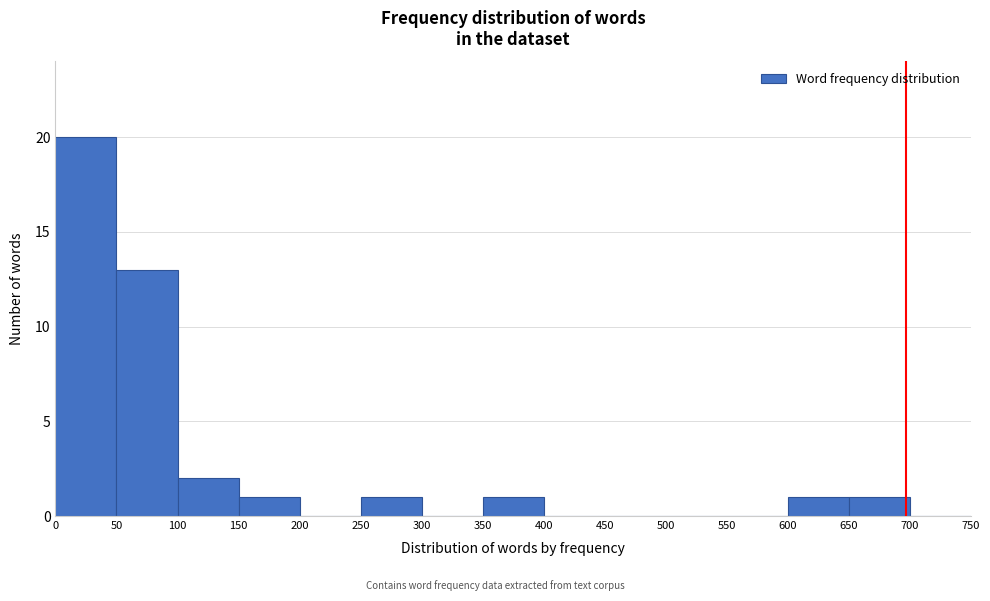

Reading left to right, transcribe this chart: for each bar, give the range it covers on the x-axis and its height. The values are not printed on the chart, so give them approximately, as read against the axis.

0 to 50: 20
50 to 100: 13
100 to 150: 2
150 to 200: 1
200 to 250: 0
250 to 300: 1
300 to 350: 0
350 to 400: 1
400 to 450: 0
450 to 500: 0
500 to 550: 0
550 to 600: 0
600 to 650: 1
650 to 700: 1
700 to 750: 0